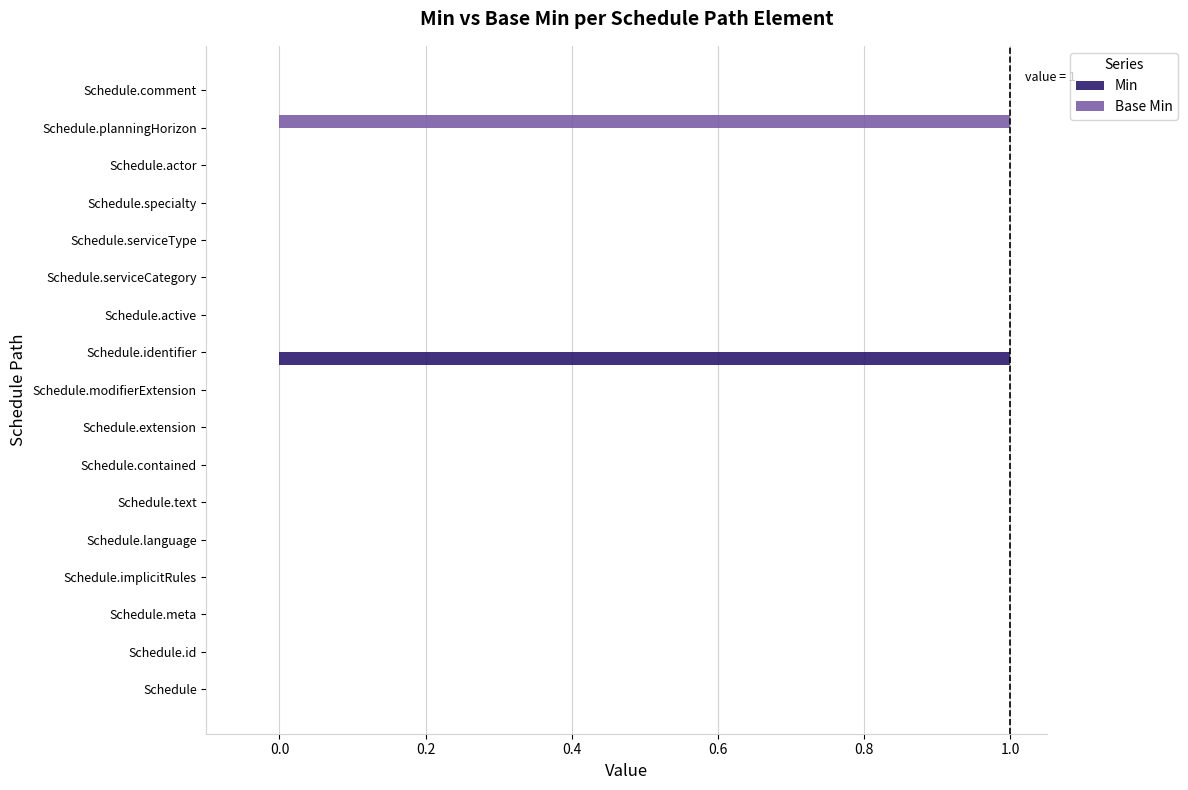

How many Base Min values are between 0 and 1?

17